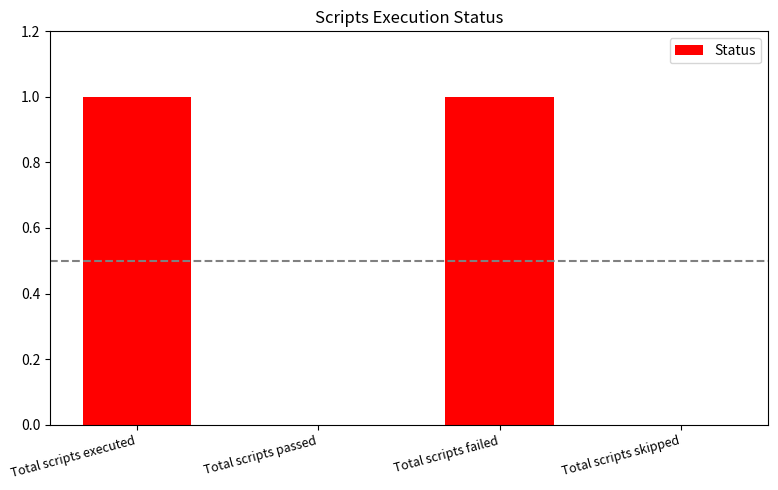

Is it true that the value at Total scripts executed is 1?

True